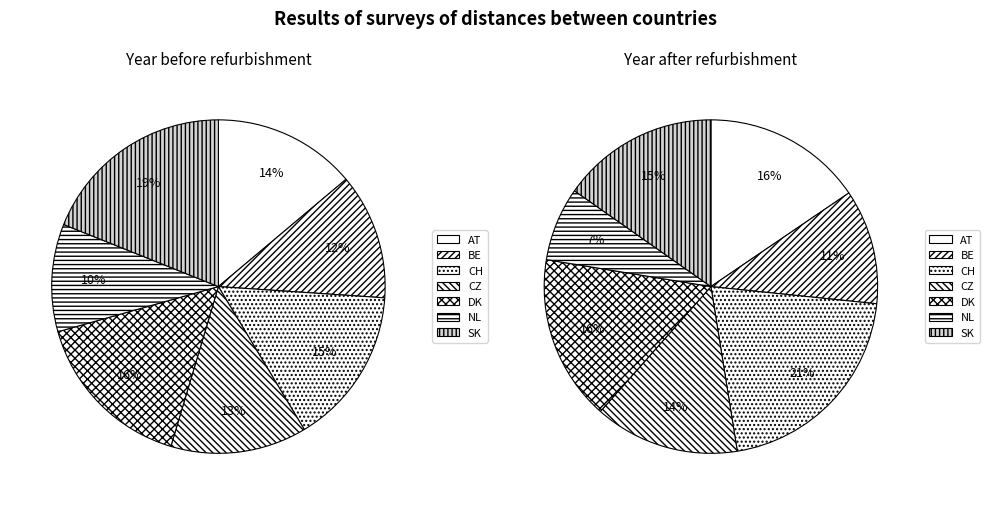

To the nearest percent, what is the combined percentage of CZ and CH?

35%